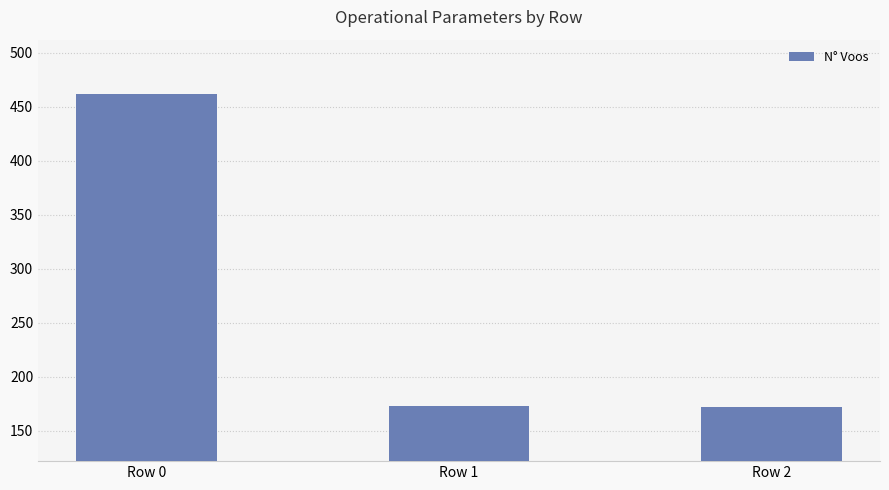

How many bars are there in total?

3